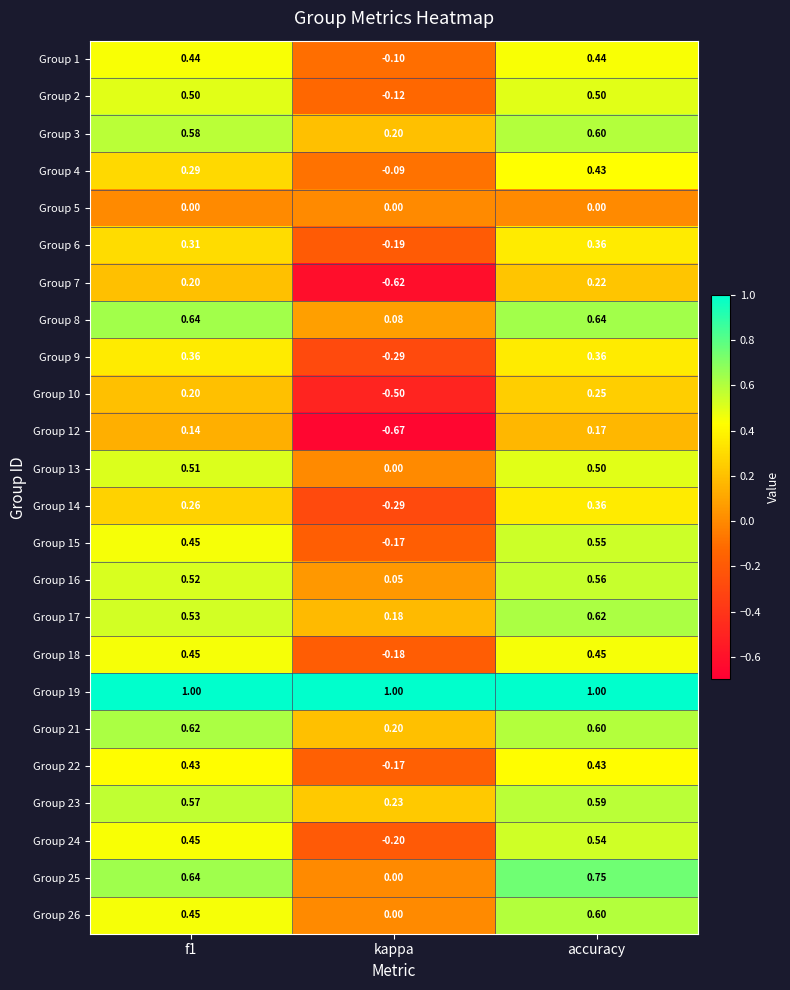

Is the value of Group 1 at kappa greater than the value of Group 19 at accuracy?

No